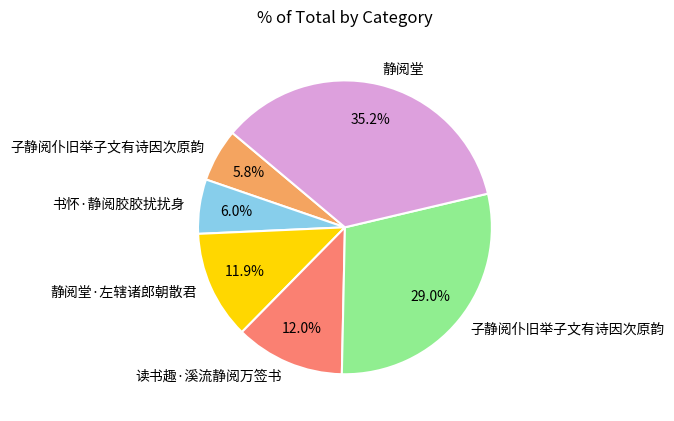

Is there any slice that represents more than half of the pie?

No